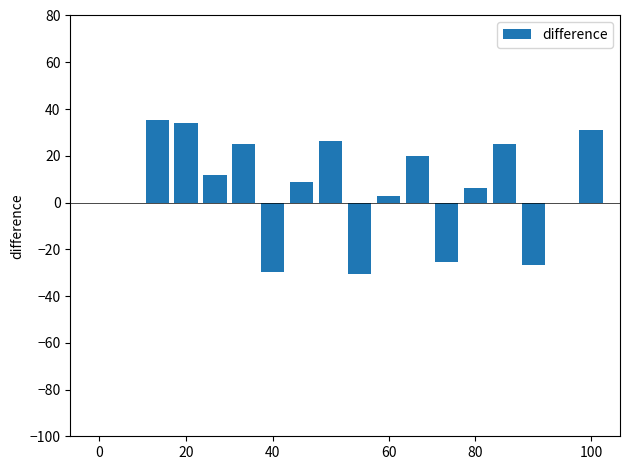

What is the greatest value displayed?

35.3